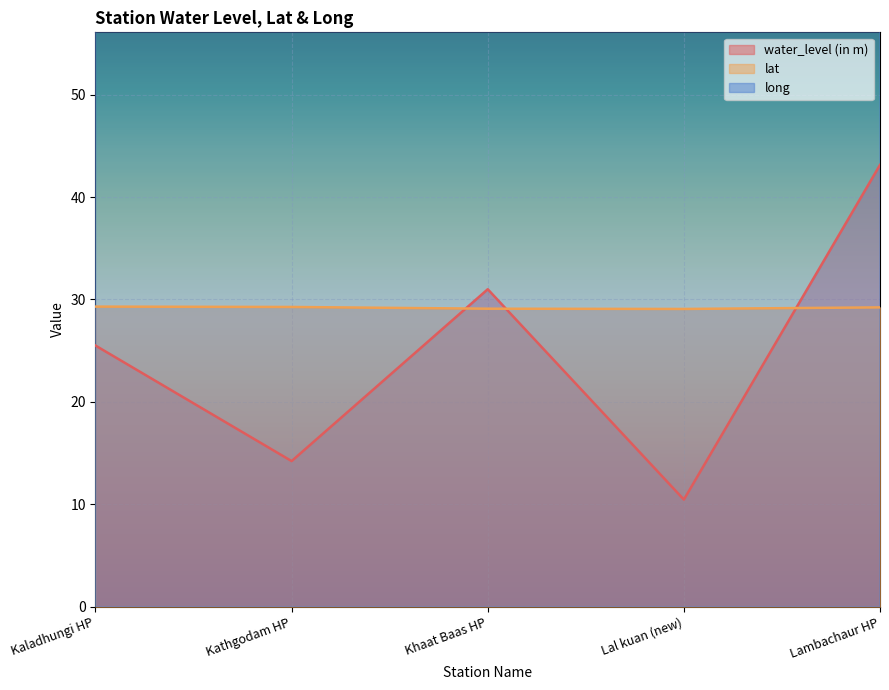

Does the chart display data point markers on the line(s)?

No